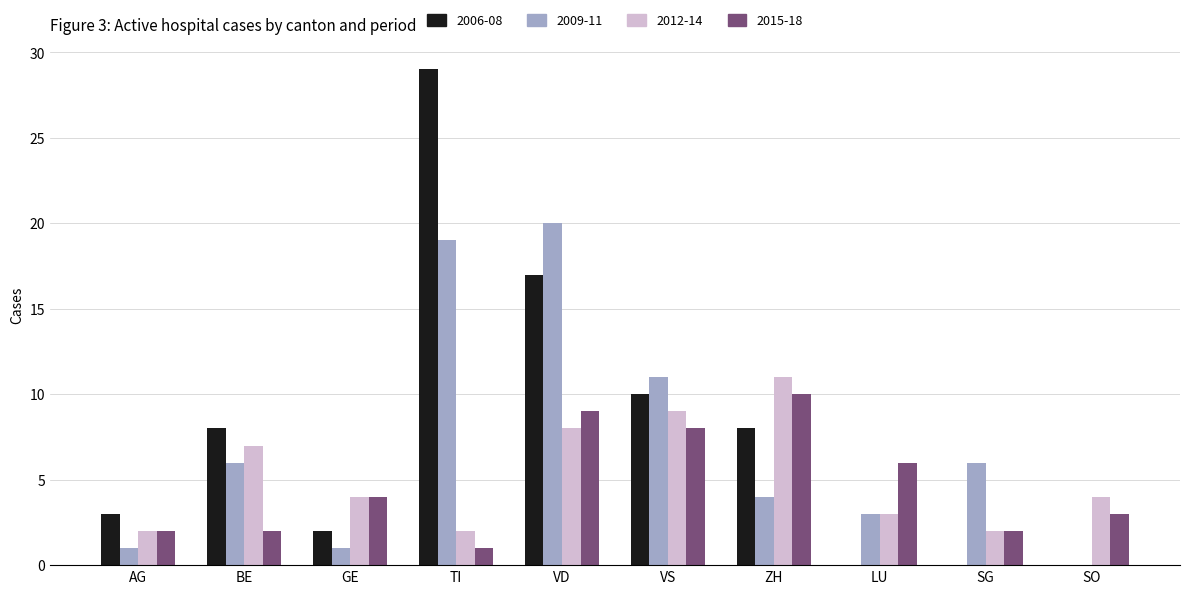

How many series are shown in this chart?

4